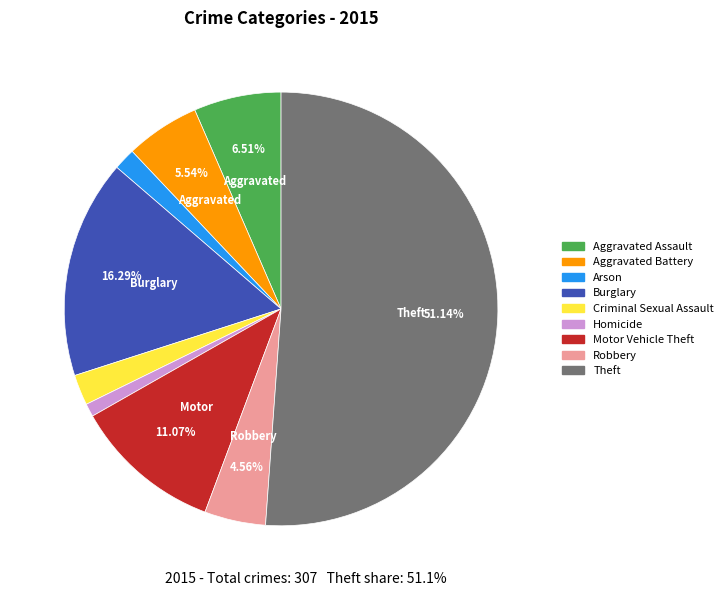

Rank the categories by value from lowest to highest.

Homicide, Arson, Criminal Sexual Assault, Robbery, Aggravated Battery, Aggravated Assault, Motor Vehicle Theft, Burglary, Theft